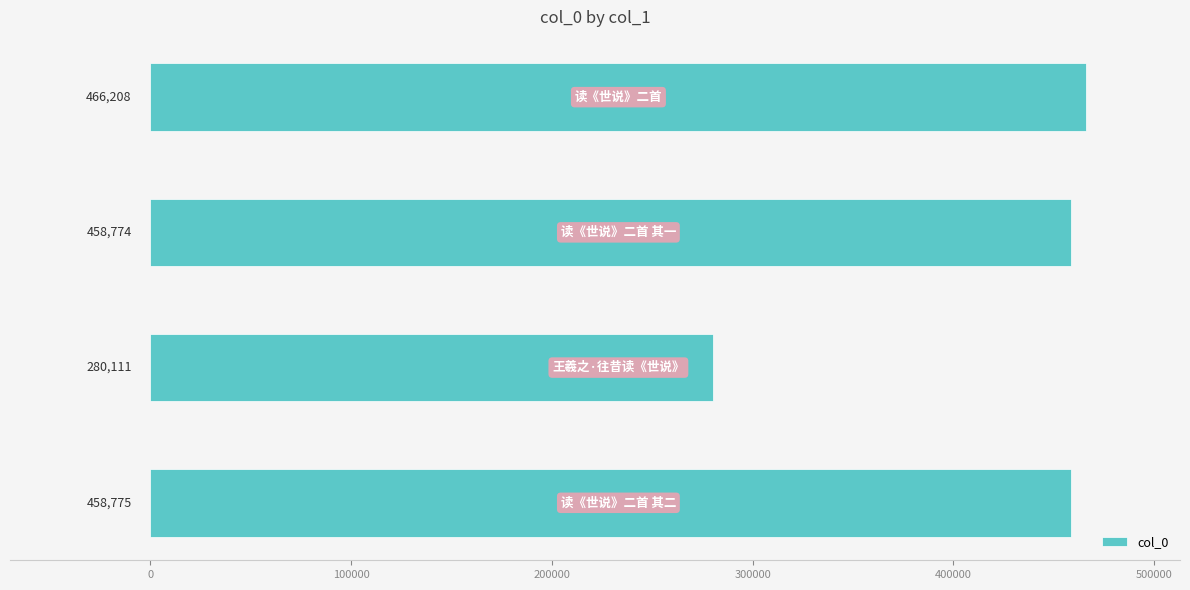

What is the difference between the maximum and minimum values?

186097